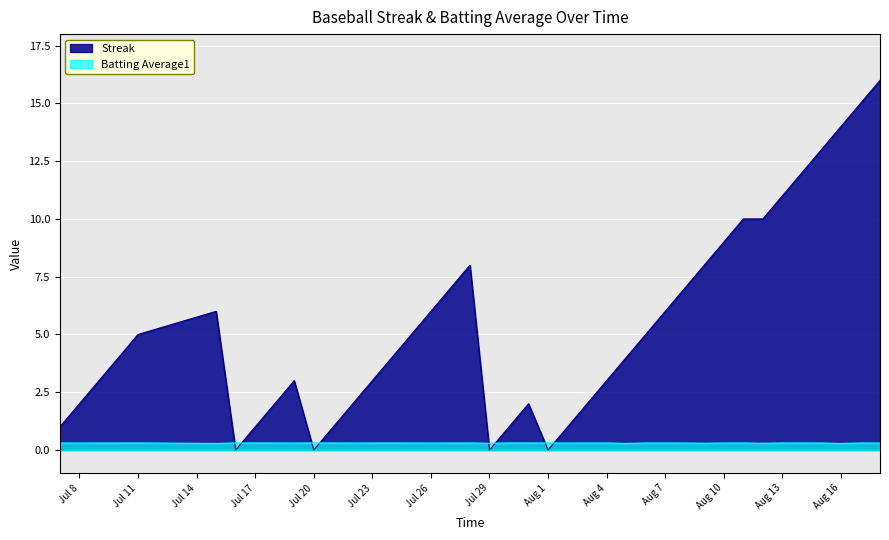

What position from the right is 2010-08-09?

10